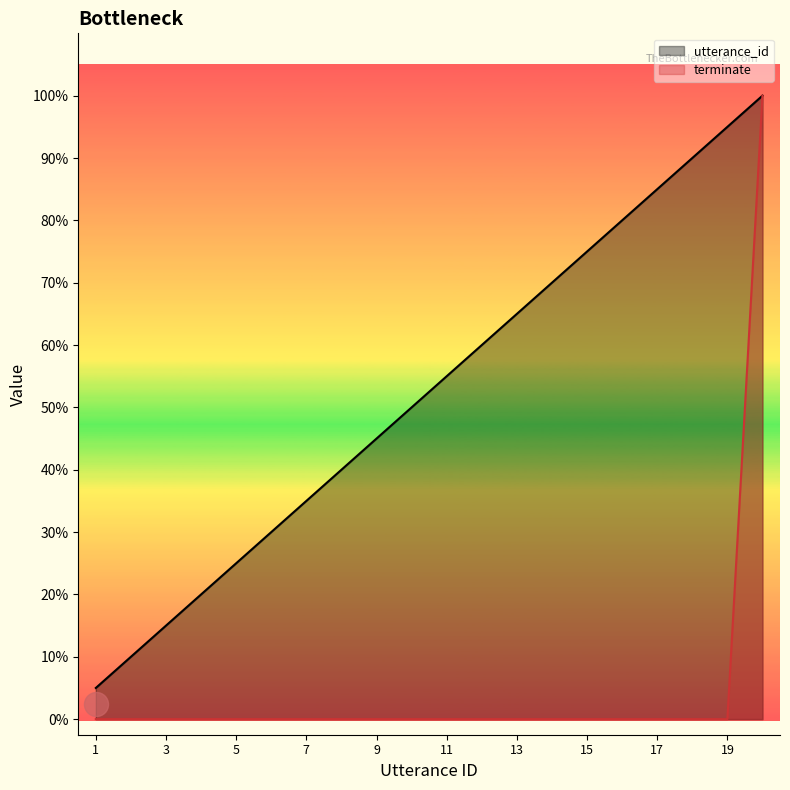

What is the total value across all series at 2?

2